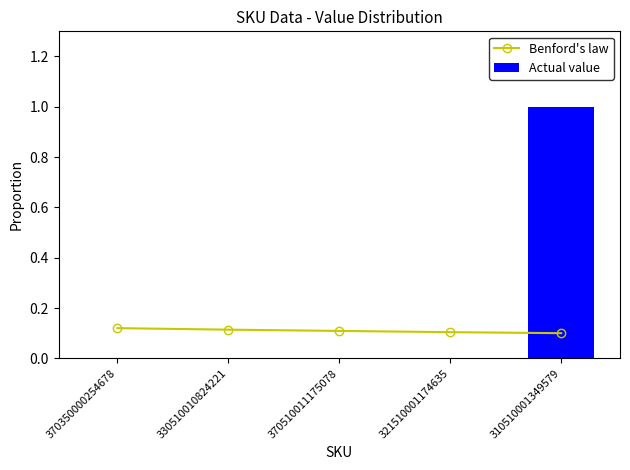

The value of Benford's law at 370510011175078 is 0.1. True or false?

True